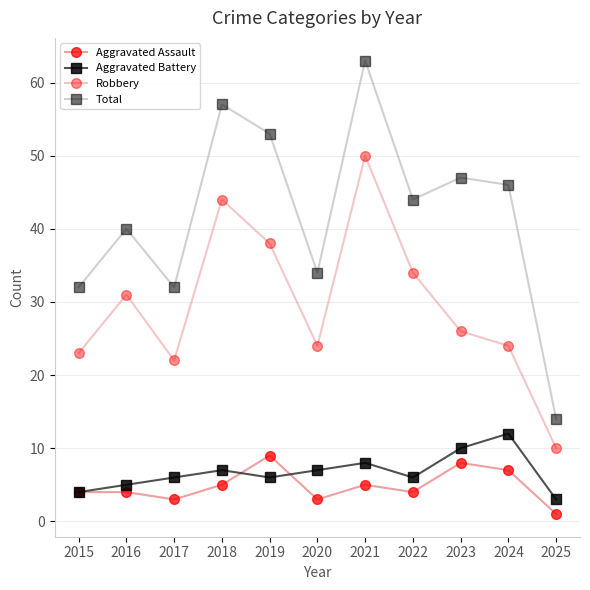

Rank the series by their maximum value, from highest to lowest.

Total, Robbery, Aggravated Battery, Aggravated Assault